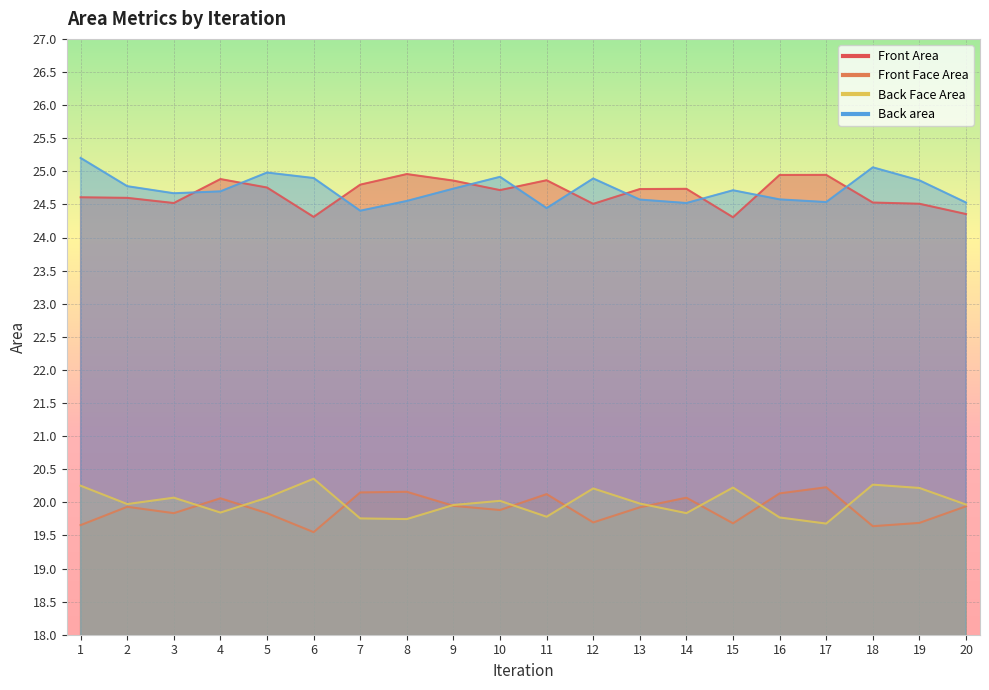

Between which two adjacent categories do Back Face Area and Front Face Area first intersect?

3 and 4